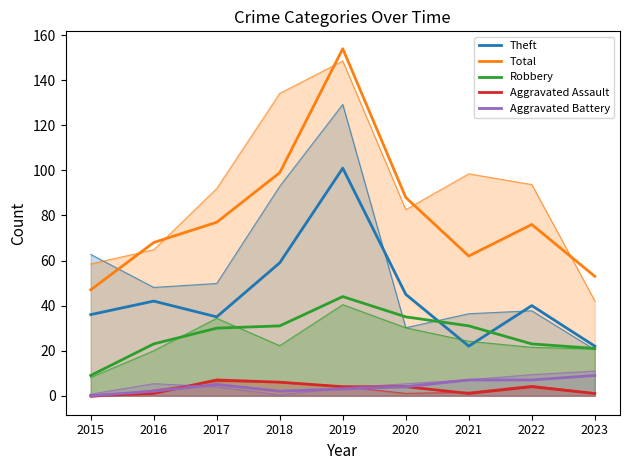

Is the value of Robbery at 2018 greater than the value of Total at 2020?

No